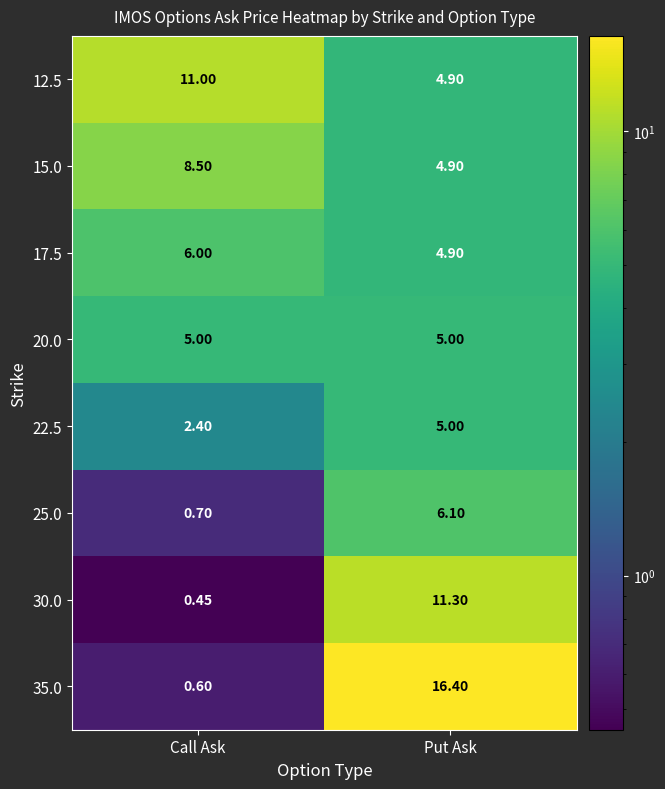

Where is 12.5 nearest to the value 7?

Put Ask